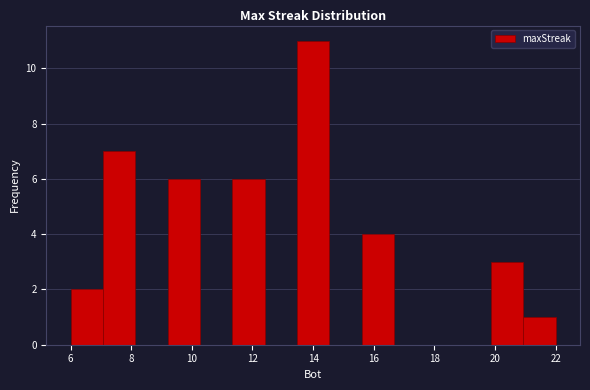

Reading left to right, list every bar in this chart as the range it spans on the x-axis followed by its height. Neither the bar edges nor the heights are printed on the chart, so give them approximately, as read against the axes.

6.0 to 7.0: 2
7.0 to 8.2: 7
8.2 to 9.2: 0
9.2 to 10.2: 6
10.2 to 11.4: 0
11.4 to 12.4: 6
12.4 to 13.4: 0
13.4 to 14.6: 11
14.6 to 15.6: 0
15.6 to 16.6: 4
16.6 to 17.8: 0
17.8 to 18.8: 0
18.8 to 19.8: 0
19.8 to 21.0: 3
21.0 to 22.0: 1